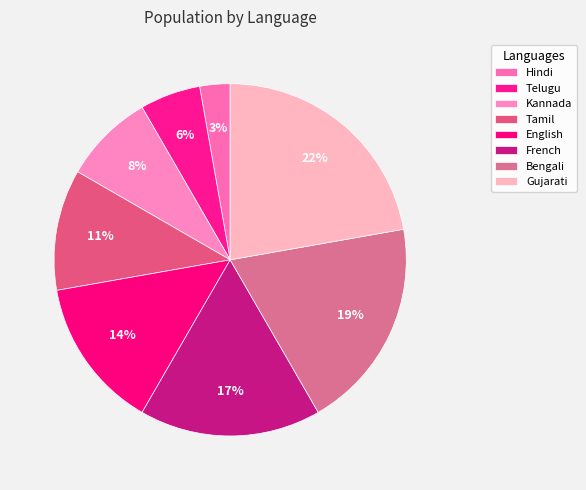

Is there any slice that represents more than half of the pie?

No